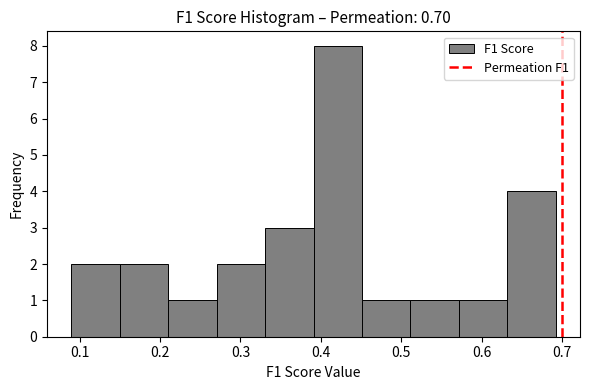

Reading left to right, transcribe this chart: for each bar, give the range it covers on the x-axis and its height. Neither the bar edges nor the heights are printed on the chart, so give them approximately, as read against the axes.

0.09 to 0.15: 2
0.15 to 0.21: 2
0.21 to 0.27: 1
0.27 to 0.33: 2
0.33 to 0.39: 3
0.39 to 0.45: 8
0.45 to 0.51: 1
0.51 to 0.57: 1
0.57 to 0.63: 1
0.63 to 0.69: 4